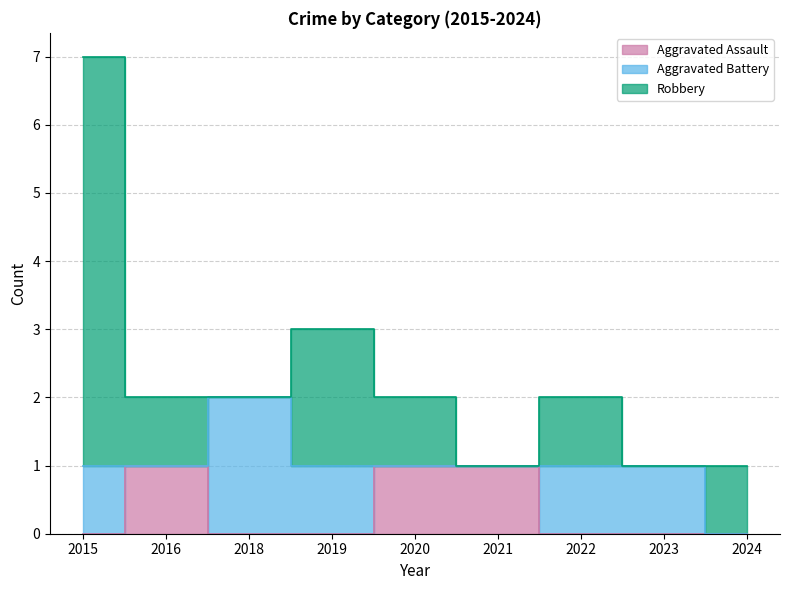

How many interior local peaks does the Robbery series have?

2